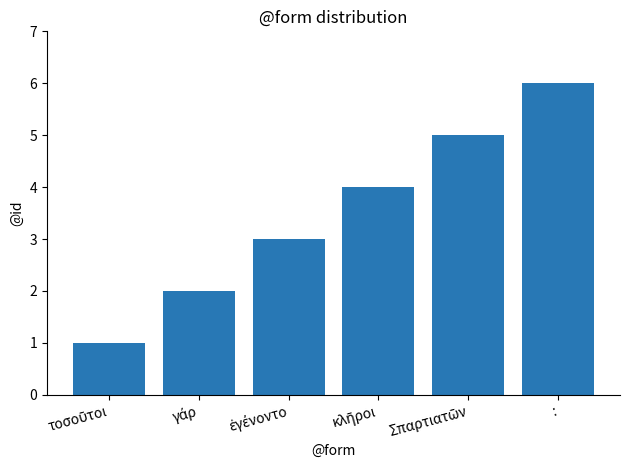

What is the label of the 1st bar from the right?

: